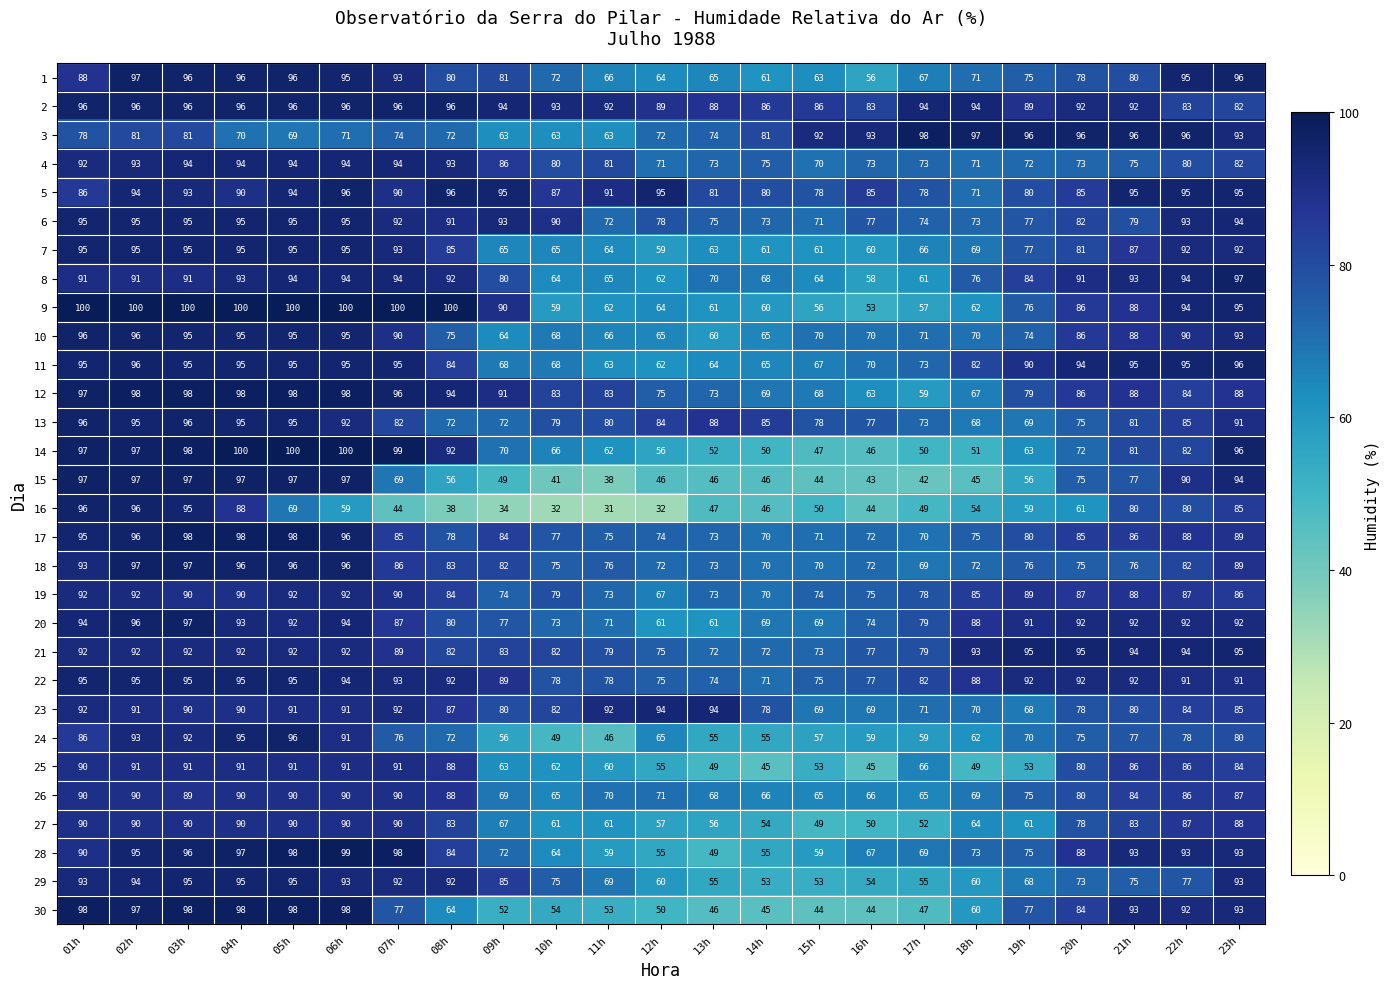

At which label does 14 first exceed 72?

01h